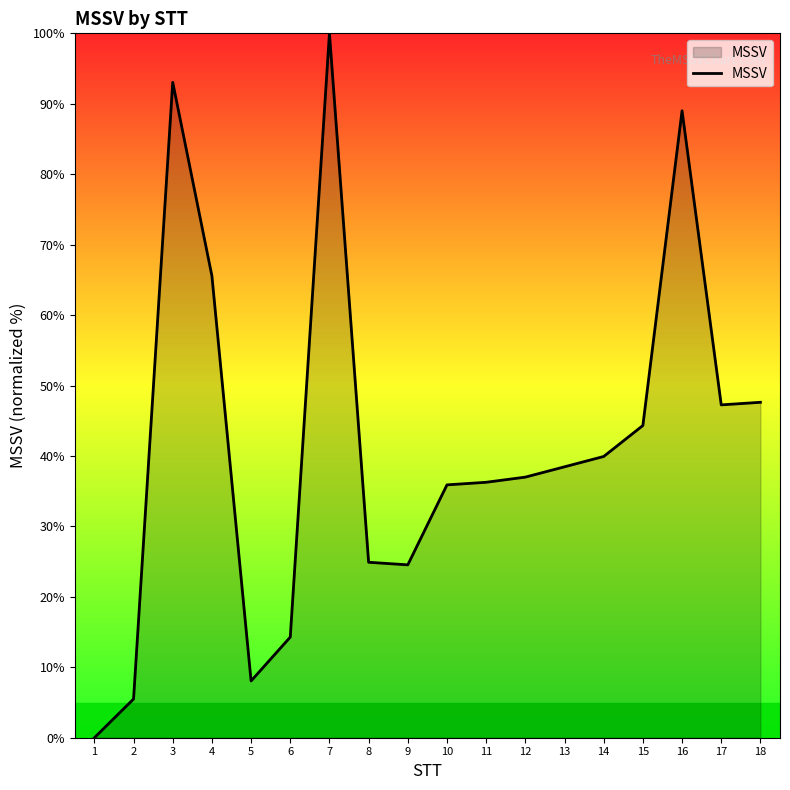

Count the number of categories in the chart.

18